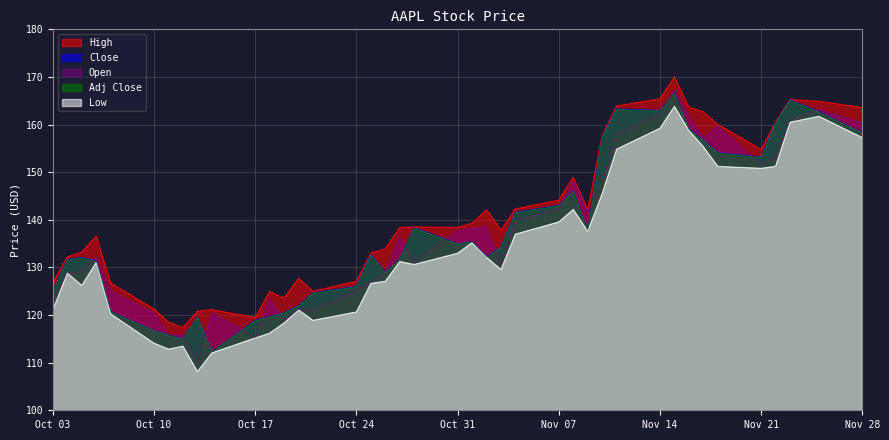

What is the value of the High point at the 1st from the left?

126.8